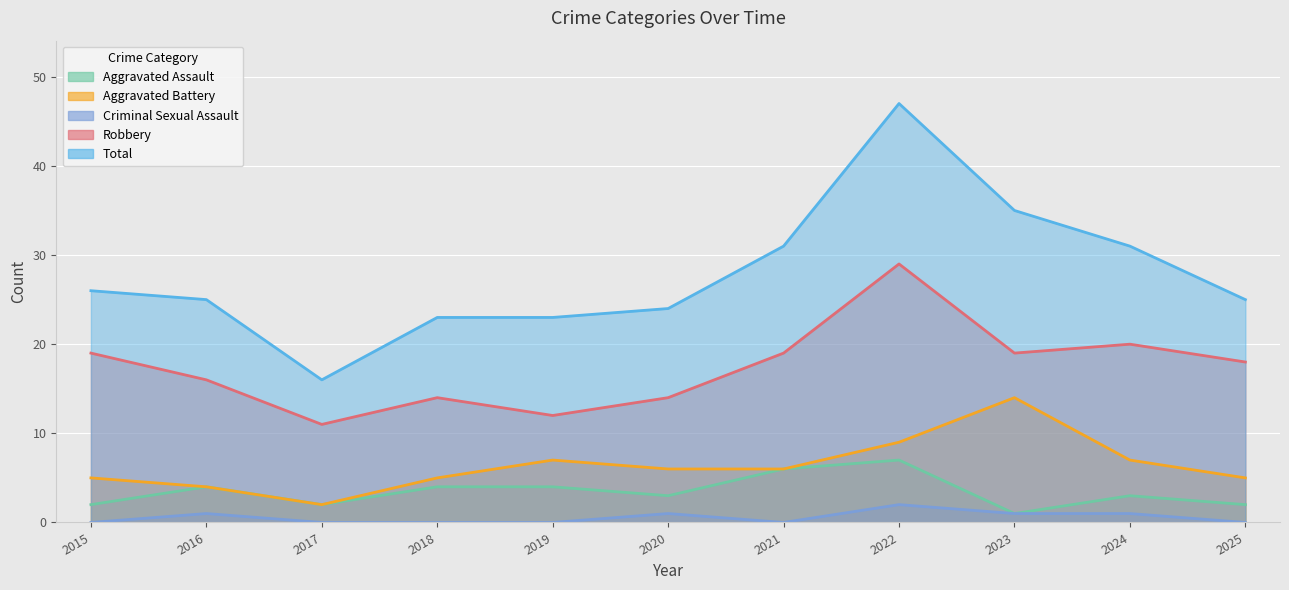

True or false: Aggravated Assault has a value of 2 at 2022.

False